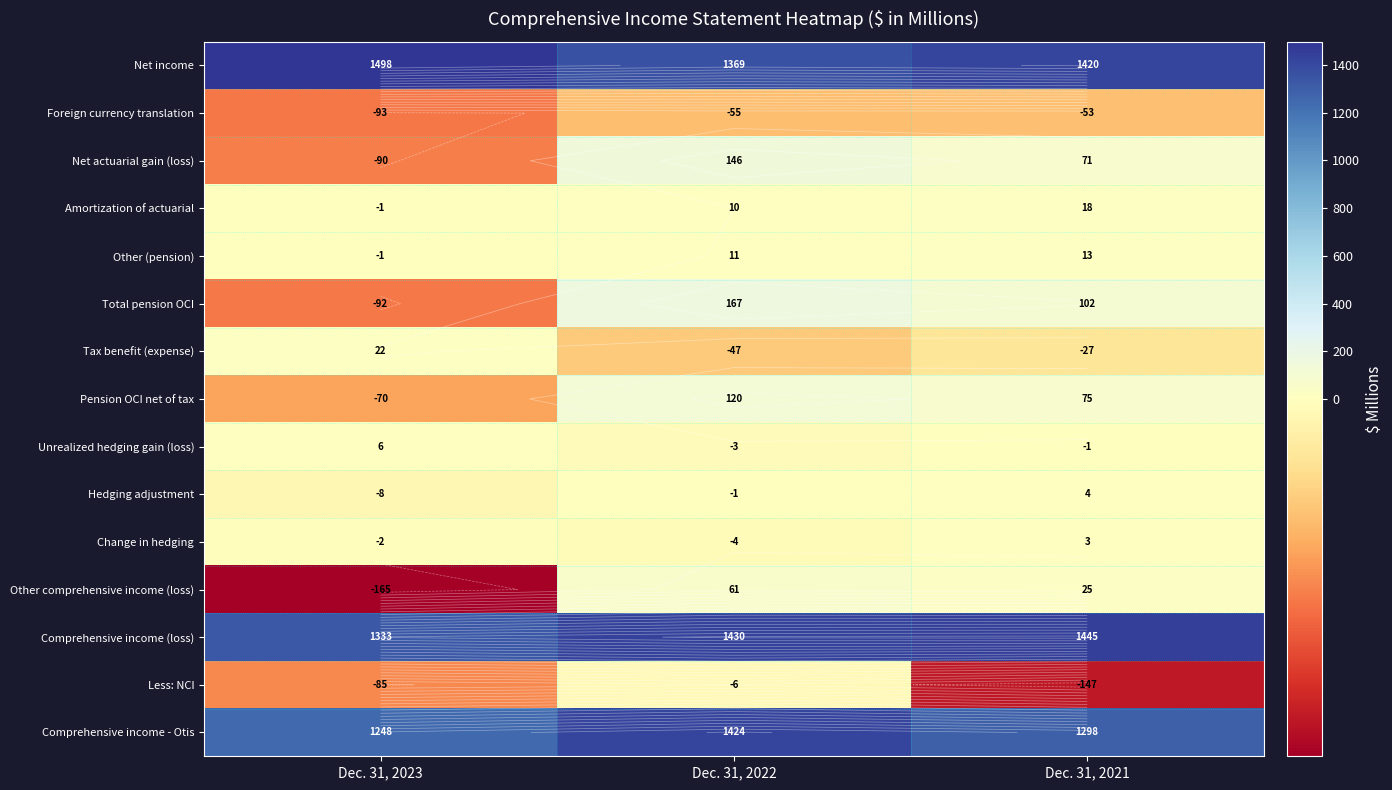

List the series in order of their peak value, highest first.

Net income, Comprehensive income (loss), Comprehensive income - Otis, Total pension OCI, Net actuarial gain (loss), Pension OCI net of tax, Other comprehensive income (loss), Tax benefit (expense), Amortization of actuarial, Other (pension), Unrealized hedging gain (loss), Hedging adjustment, Change in hedging, Less: NCI, Foreign currency translation